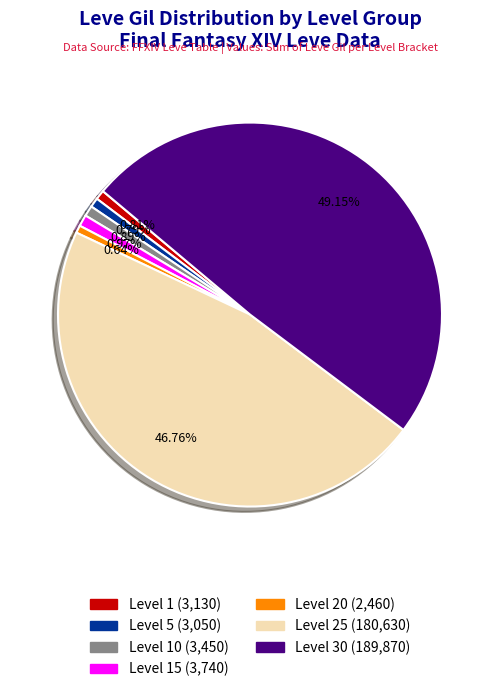

Does any single category account for the majority?

No